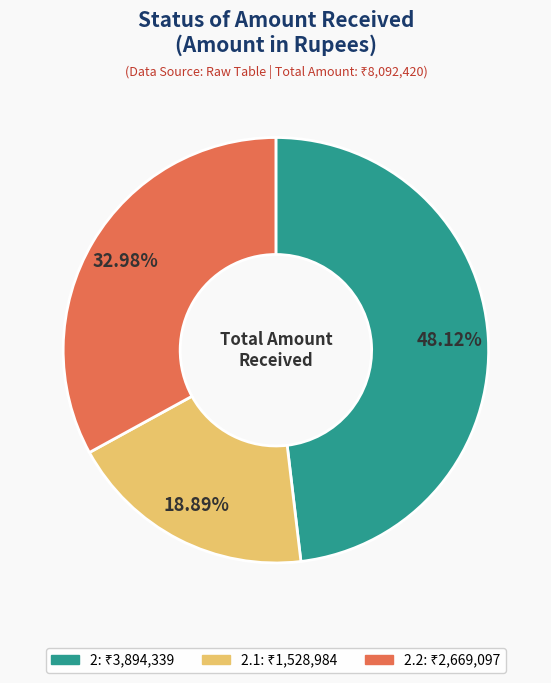

Does any single category account for the majority?

No